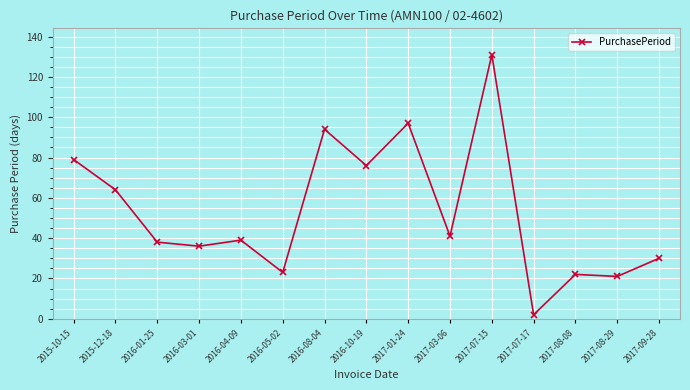

Reading left to right, what are all the values shown in this chart?

79	64	38	36	39	23	94	76	97	41	131	2	22	21	30